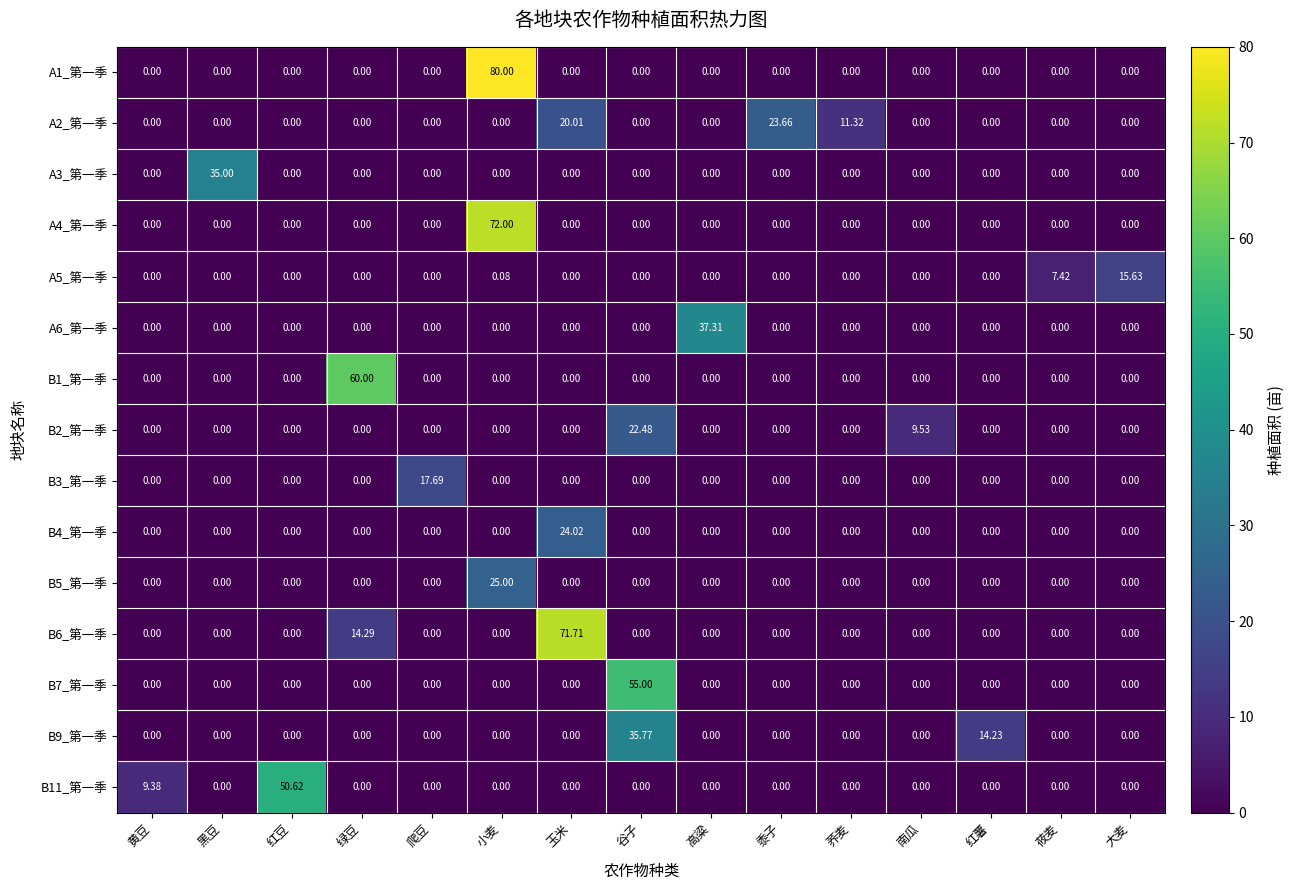

At which category is the sum across all series the highest?

小麦